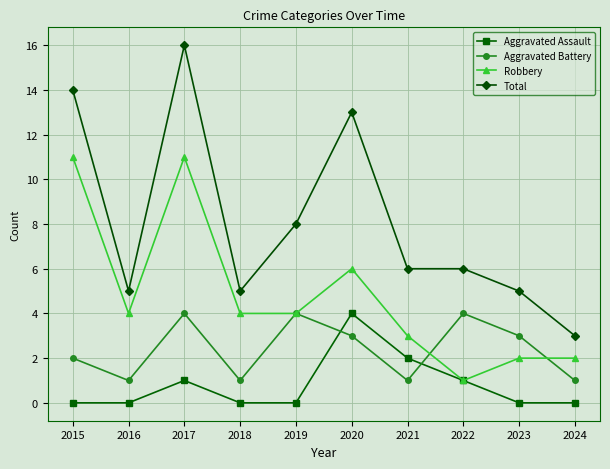

Which series has the largest total across all categories?

Total